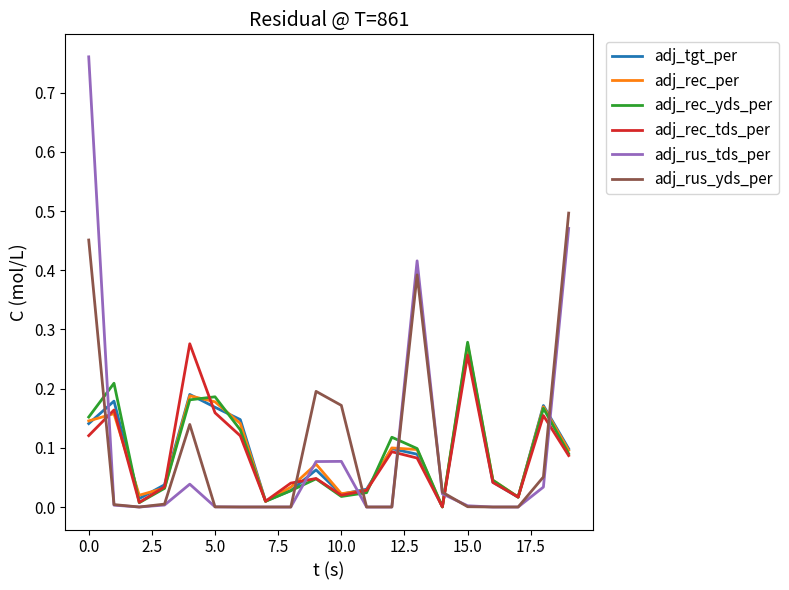

True or false: adj_tgt_per and adj_rus_tds_per cross at least once.

True